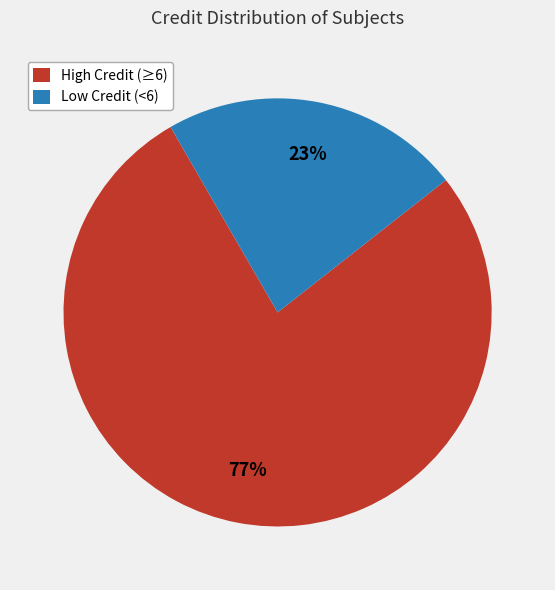

Approximately how many times larger is the value at Low Credit (<6) compared to High Credit (≥6)?

0.3